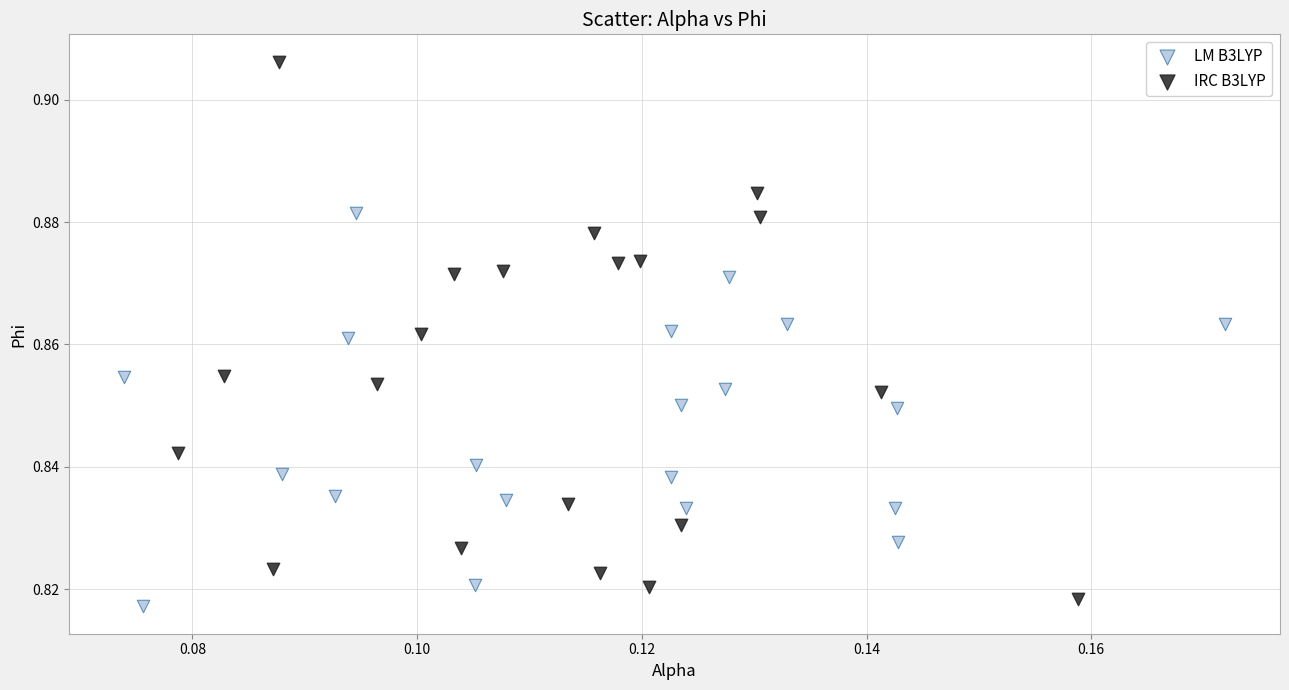

Which series reaches the minimum Y coordinate?

LM B3LYP